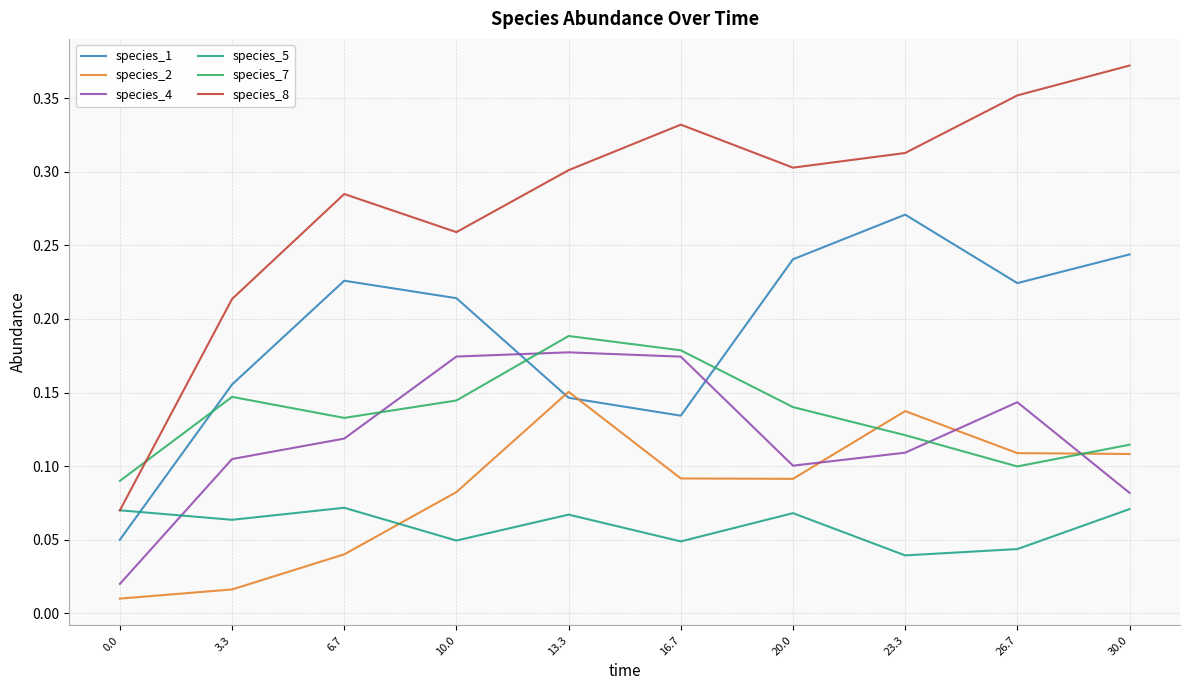

What position from the right is 6.7?

8